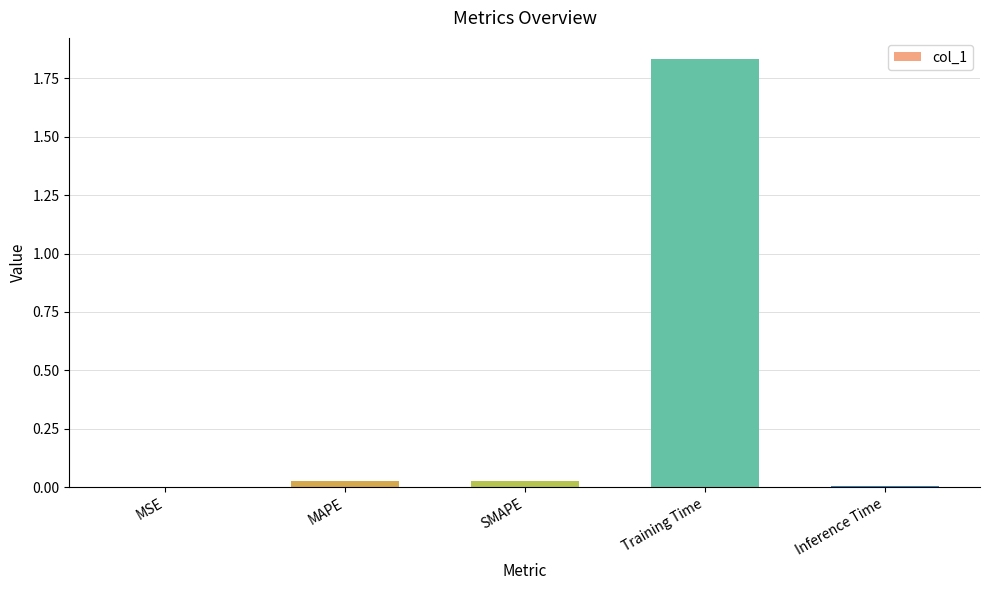

Which has a higher value, Training Time or MAPE?

Training Time